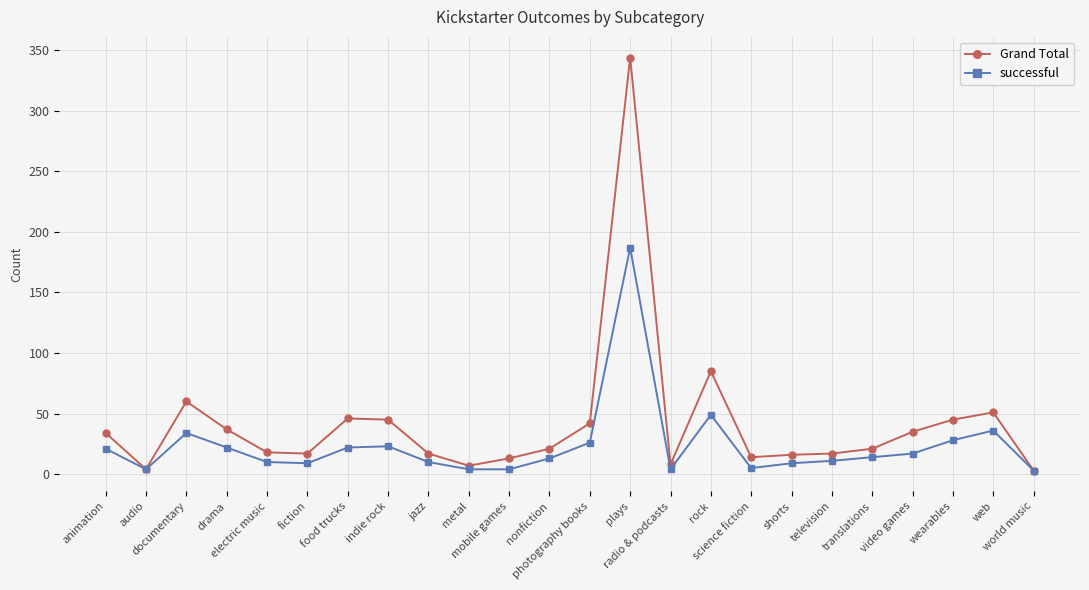

Which series has the largest total across all categories?

Grand Total